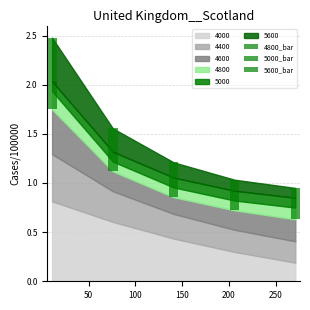

Which series changed the most between 0 and 100?

5600_bar